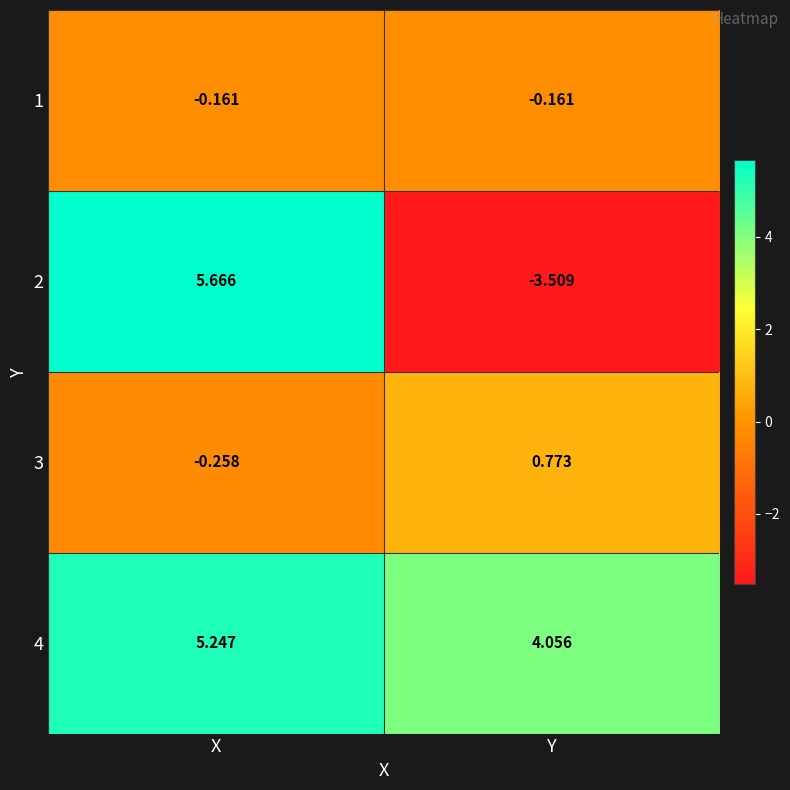

Count the number of data series in this chart.

4